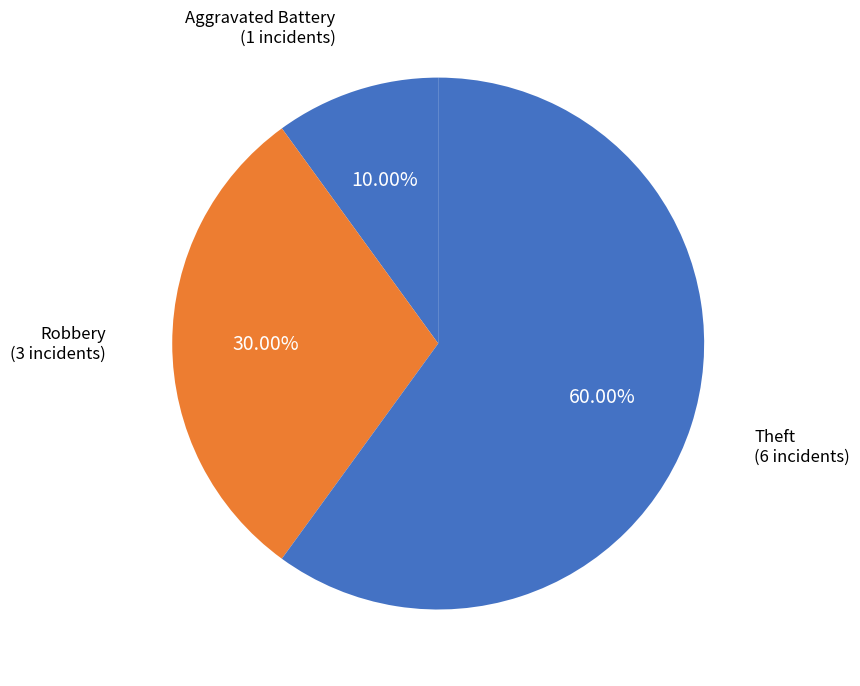

How many slices are in this pie chart?

3